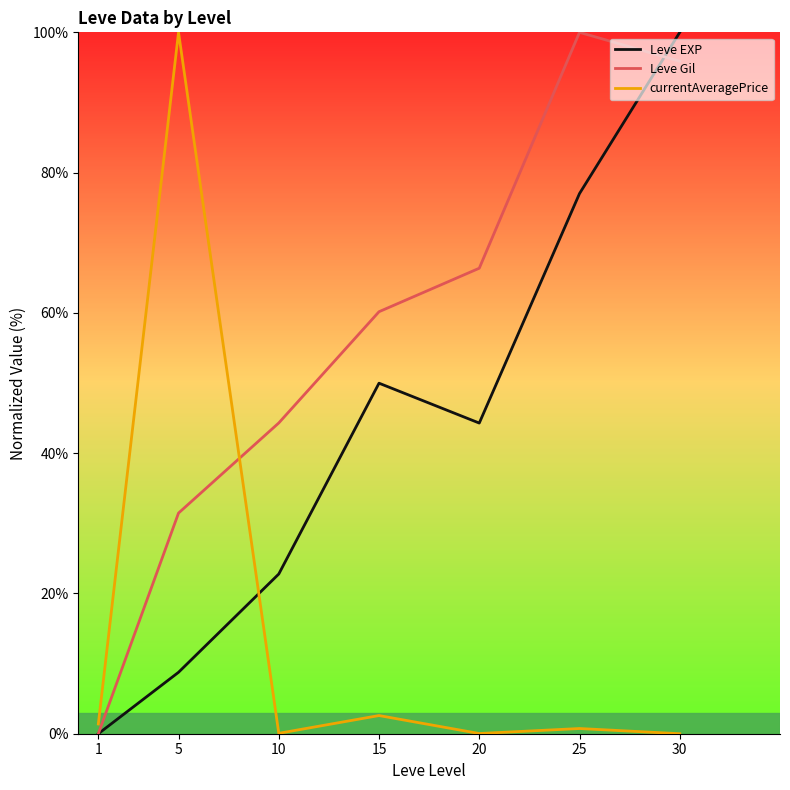

How many lines are shown in the chart?

3